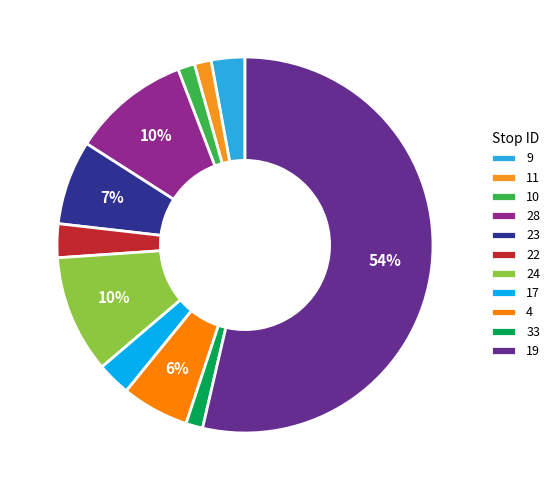

Is 28 the majority of the pie?

No